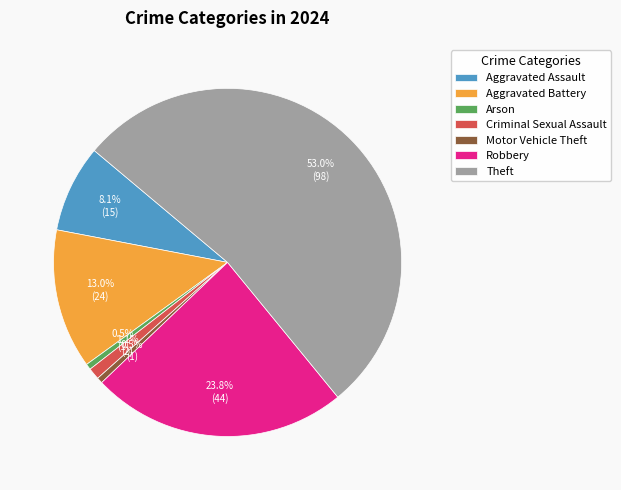

Is there any slice that represents more than half of the pie?

Yes